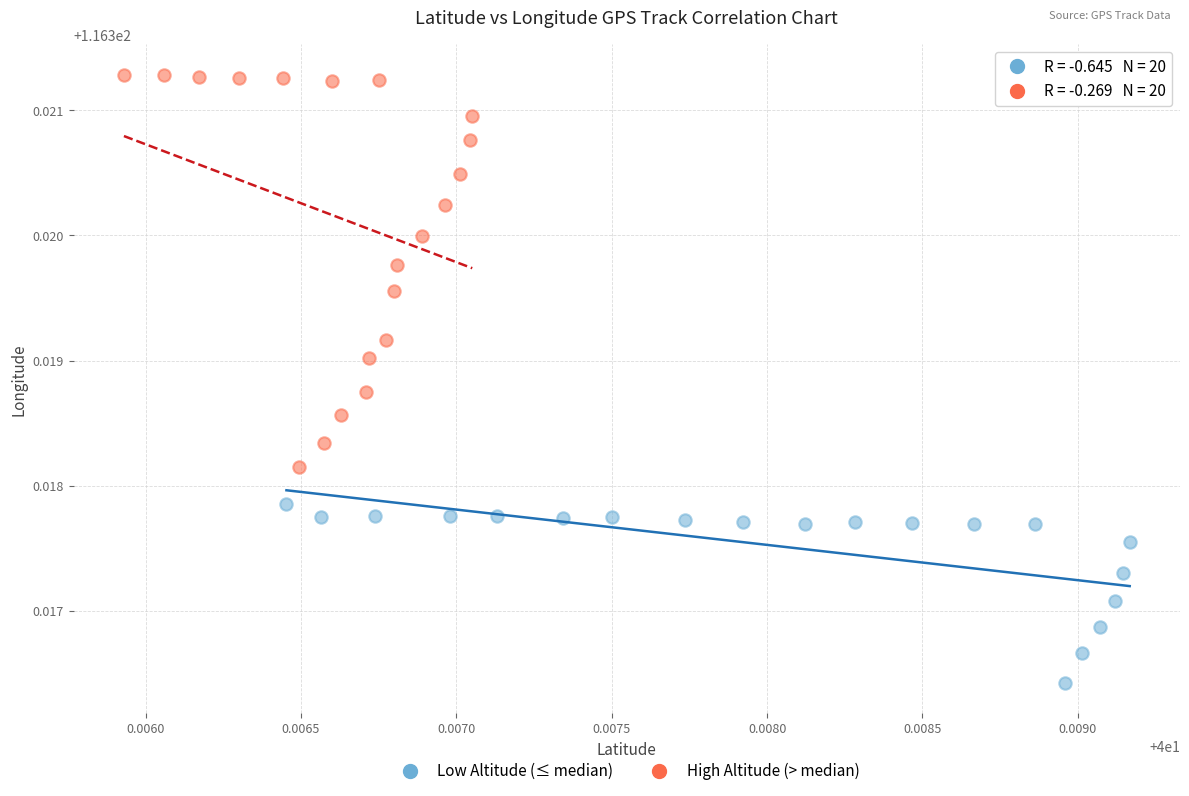

Which series has the widest spread of Y values?

High Altitude (> median)